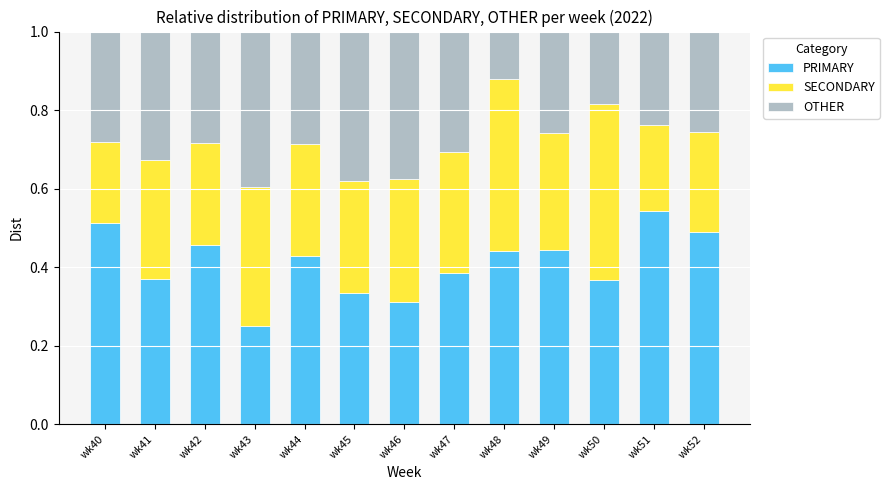

How many PRIMARY values are between 0 and 1?

13